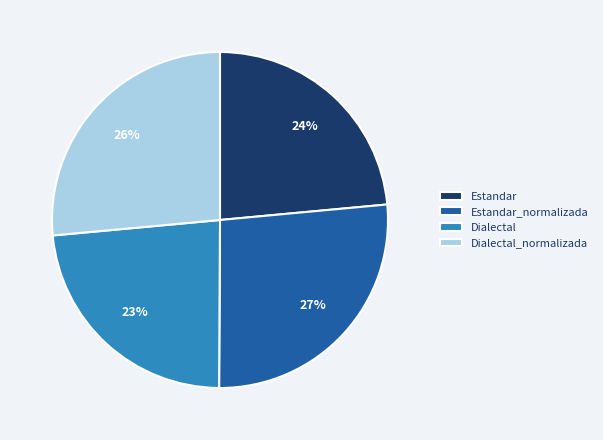

Which has a higher value, Dialectal or Estandar_normalizada?

Estandar_normalizada